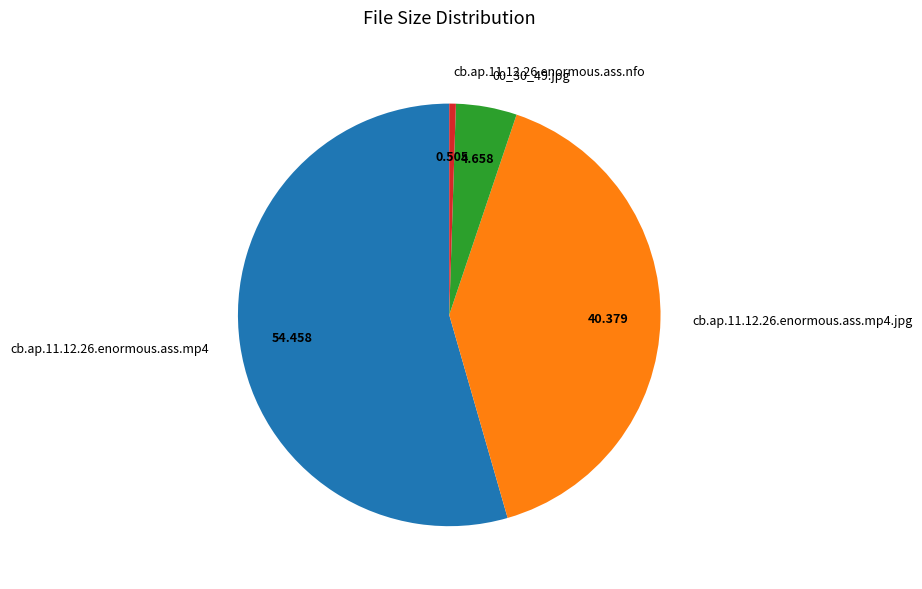

How many segments does this pie chart have?

4